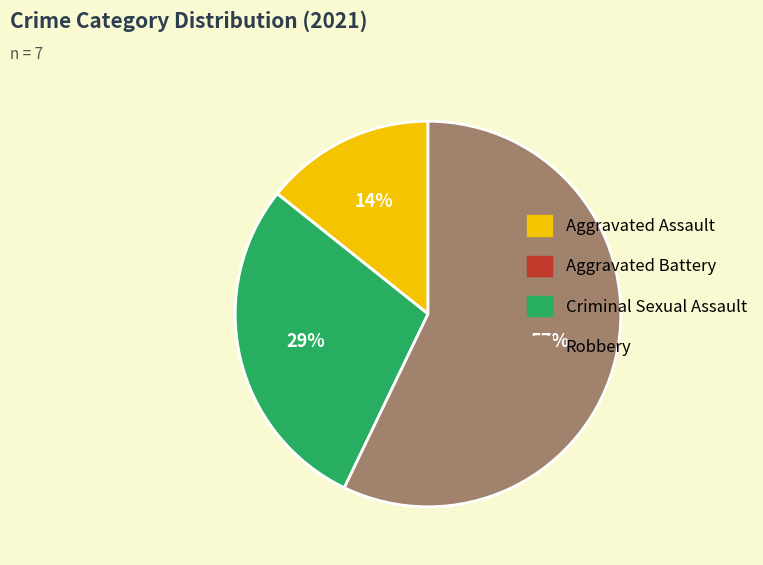

Which category has the biggest portion of the pie?

Robbery